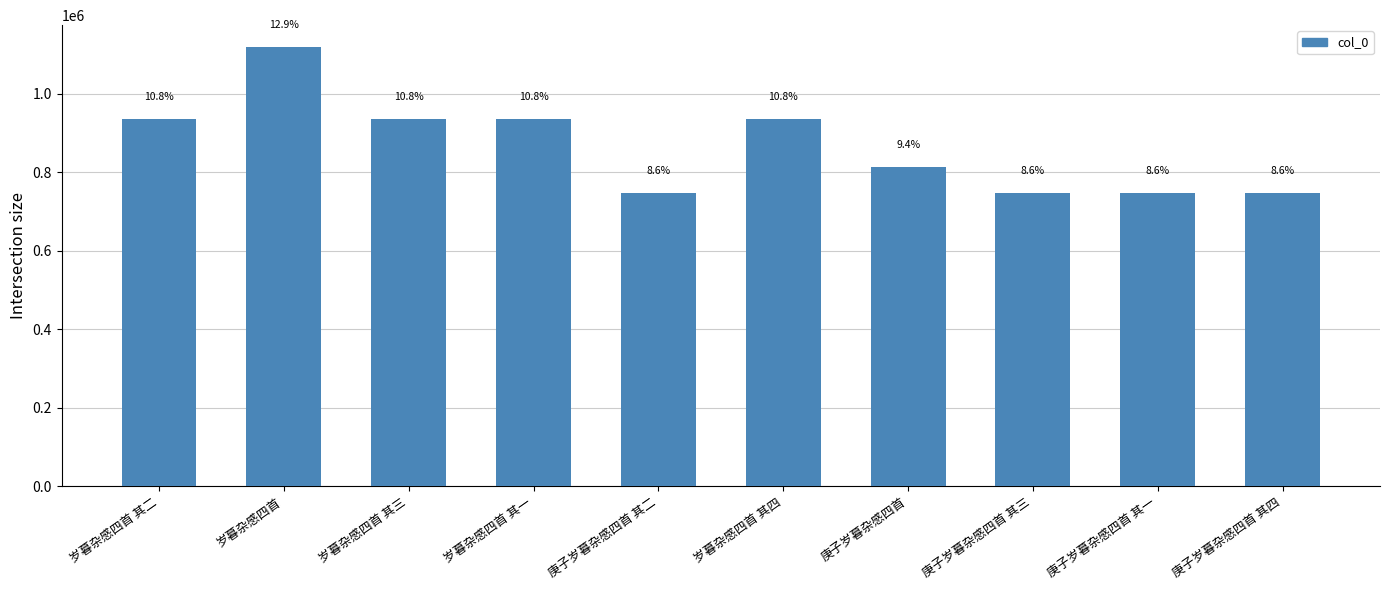

Reading left to right, transcribe all the data shown in this chart.

935522	1118712	935523	935521	745967	935524	814457	745968	745966	745969